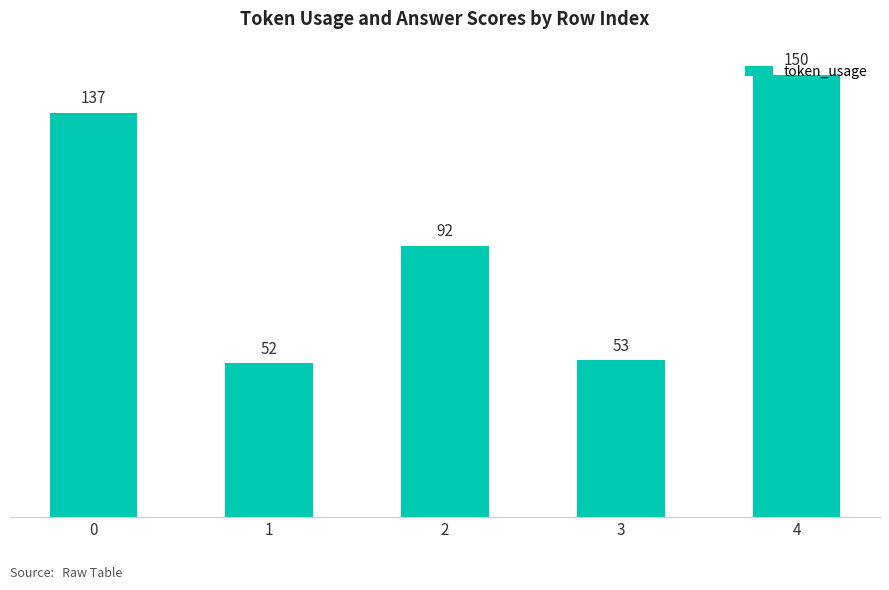

Reading right to left, what are all the values shown in this chart?

150	53	92	52	137